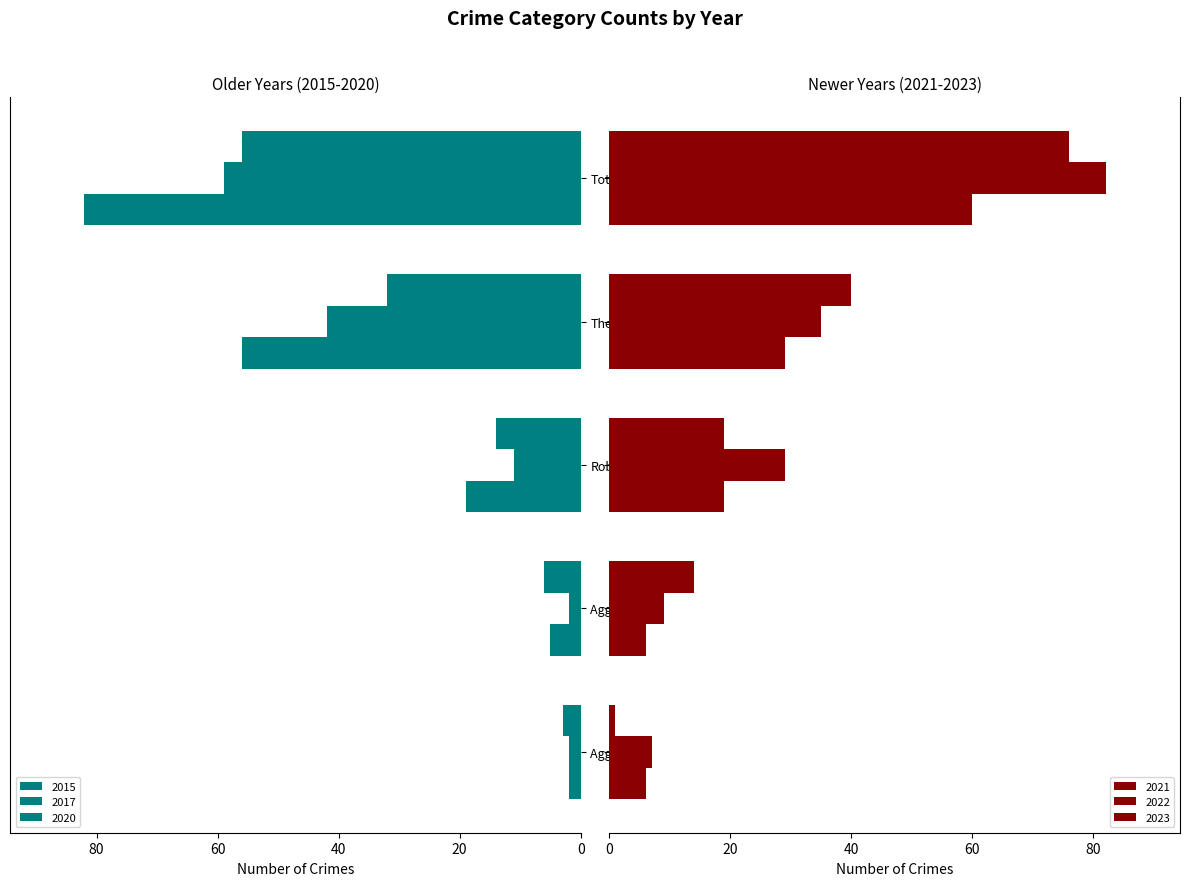

Is it true that 2015 equals 91 at Theft?

False